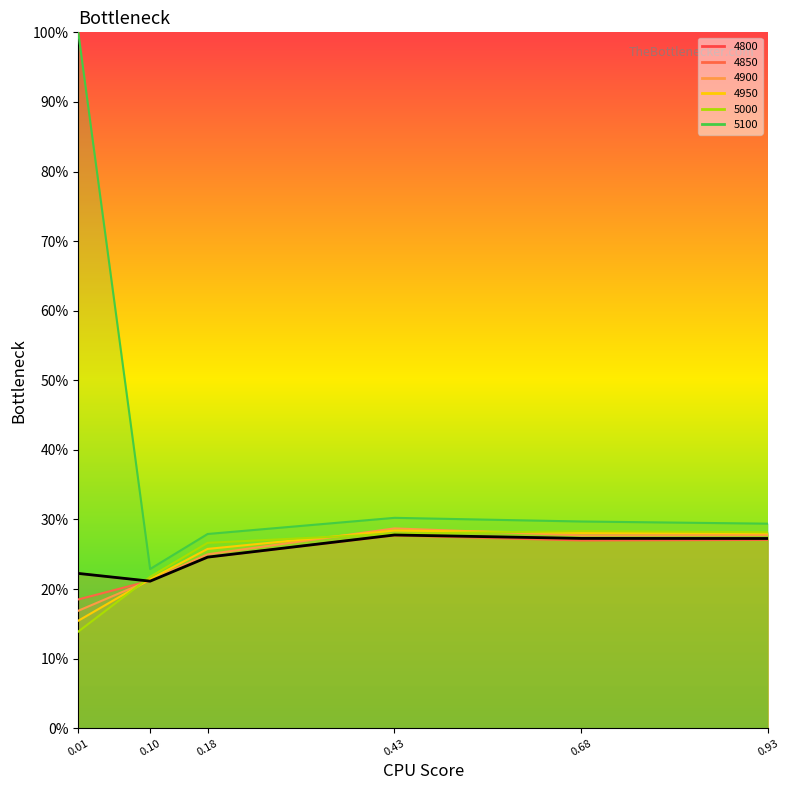

Reading left to right, what are all the values shown in this chart?

4800: 0.2	0.2	0.2	0.3	0.3	0.3
4850: 0.2	0.2	0.2	0.3	0.3	0.3
4900: 0.2	0.2	0.2	0.3	0.3	0.3
4950: 0.2	0.2	0.3	0.3	0.3	0.3
5000: 0.1	0.2	0.3	0.3	0.3	0.3
5100: 1.0	0.2	0.3	0.3	0.3	0.3